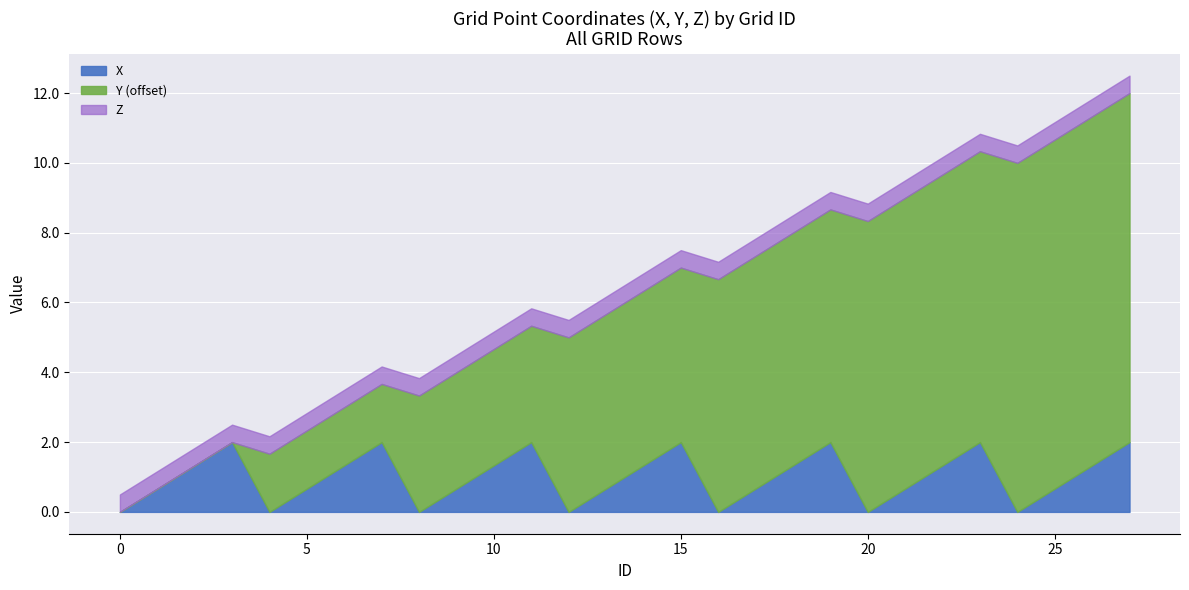

At which category does X reach its first local peak?

3